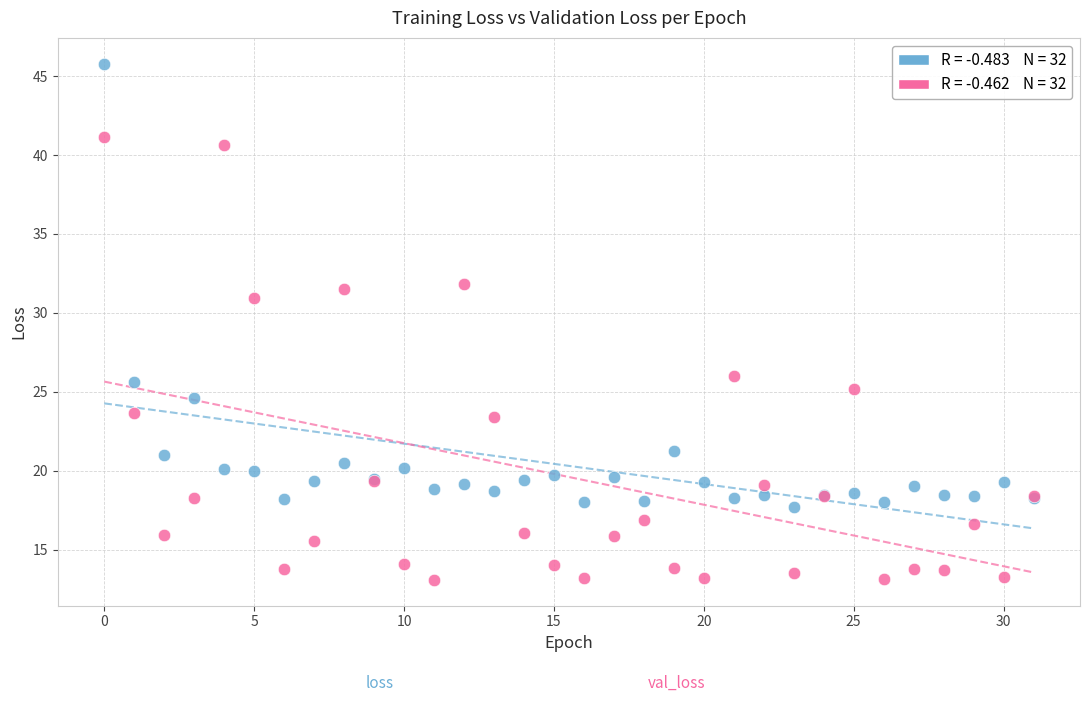

Across all series, what Y value is closest to 29?

30.9